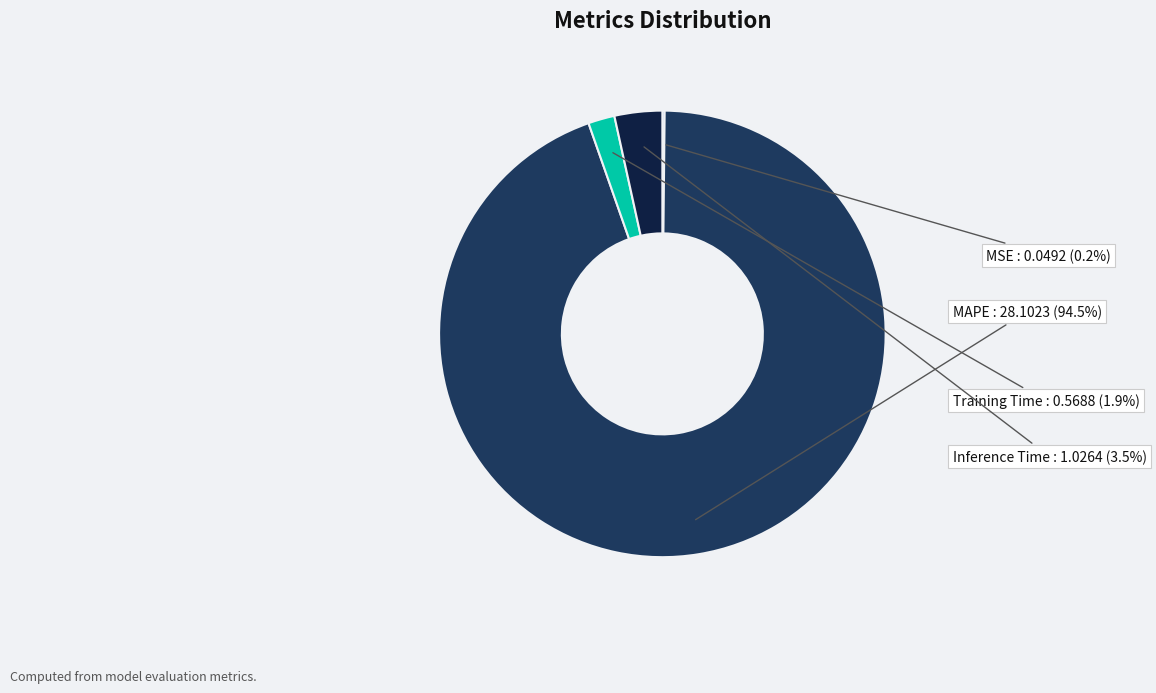

True or false: MAPE accounts for 99% of the total.

False